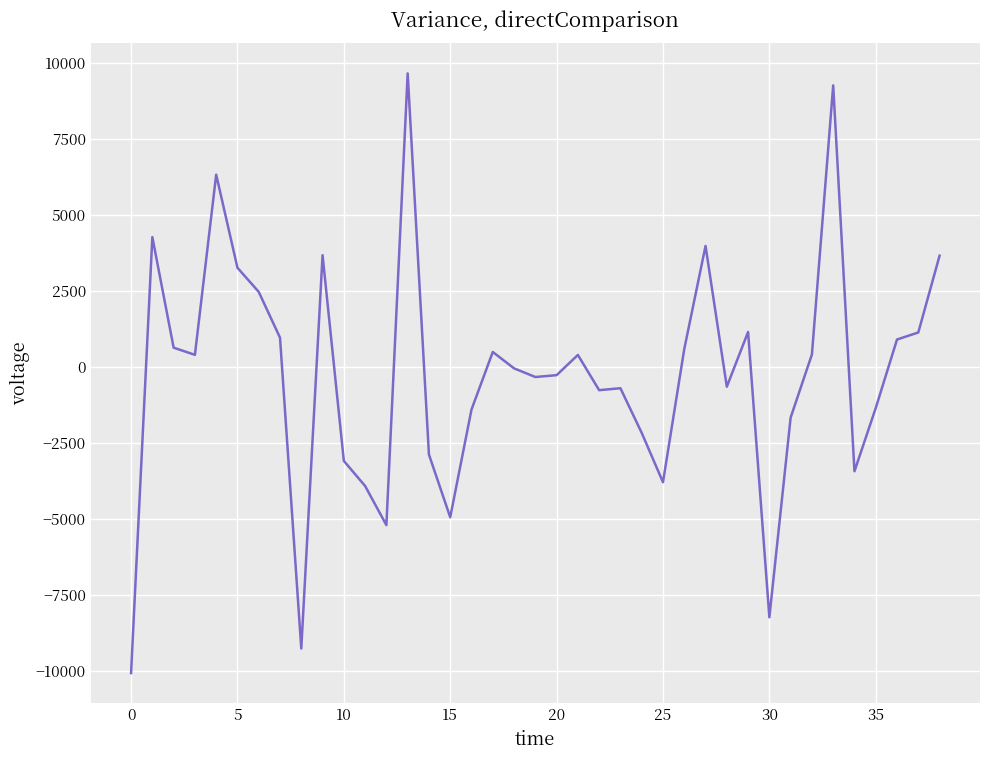

What is the difference between the second highest and second lowest values?

18546.3